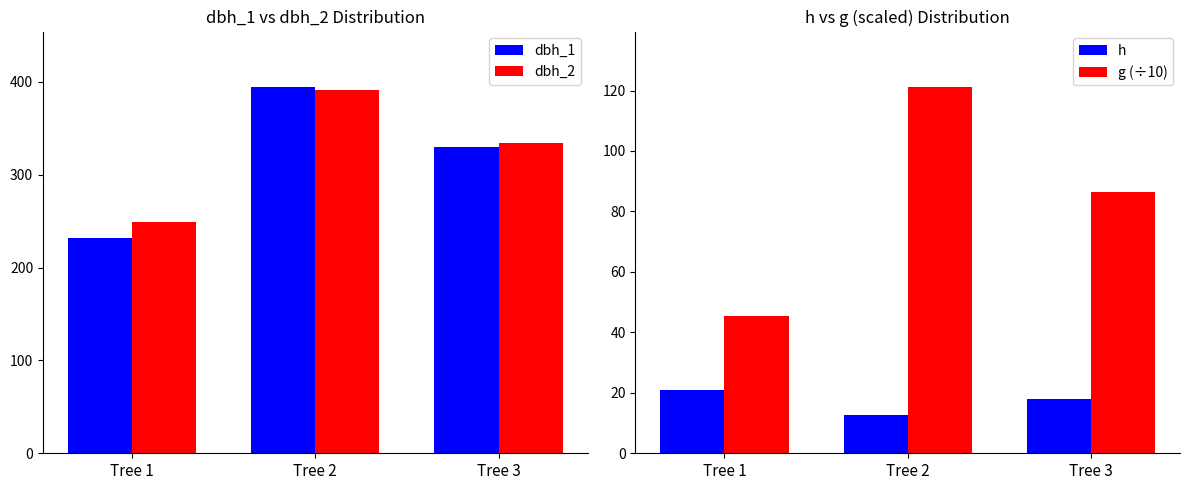

Reading right to left, extract all data points from this chart.

dbh_1: Tree 3=330.0	Tree 2=395.0	Tree 1=232.0
dbh_2: Tree 3=334.0	Tree 2=391.0	Tree 1=249.0
h: Tree 3=18.0	Tree 2=12.5	Tree 1=21.0
g (÷10): Tree 3=86.6	Tree 2=121.3	Tree 1=45.4